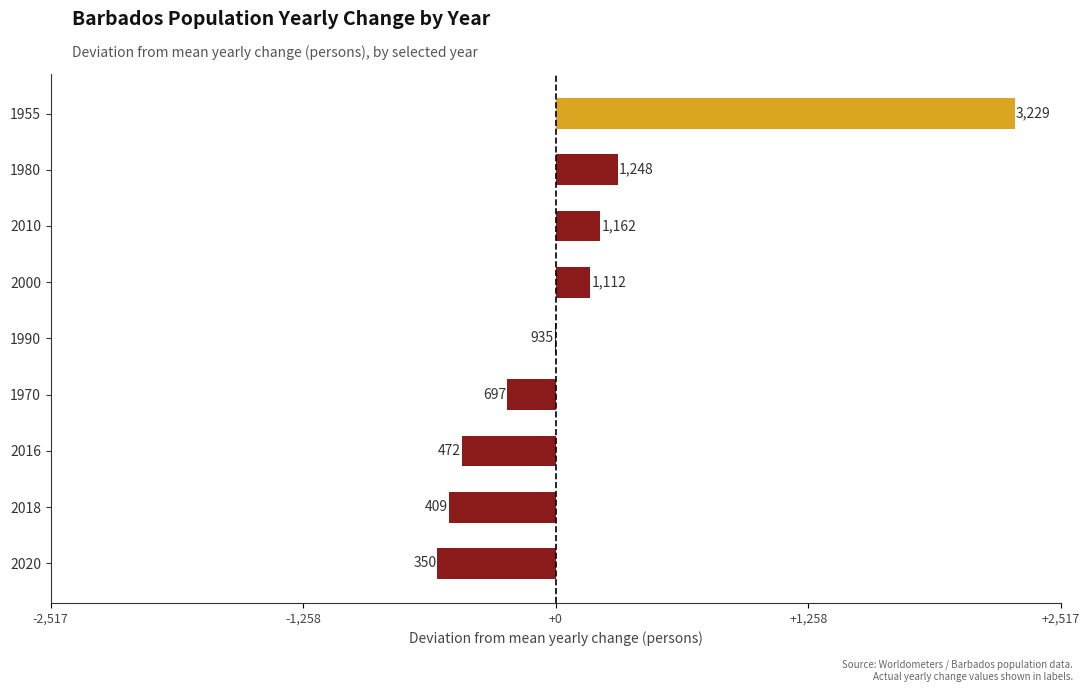

Are the bars horizontal?

Yes